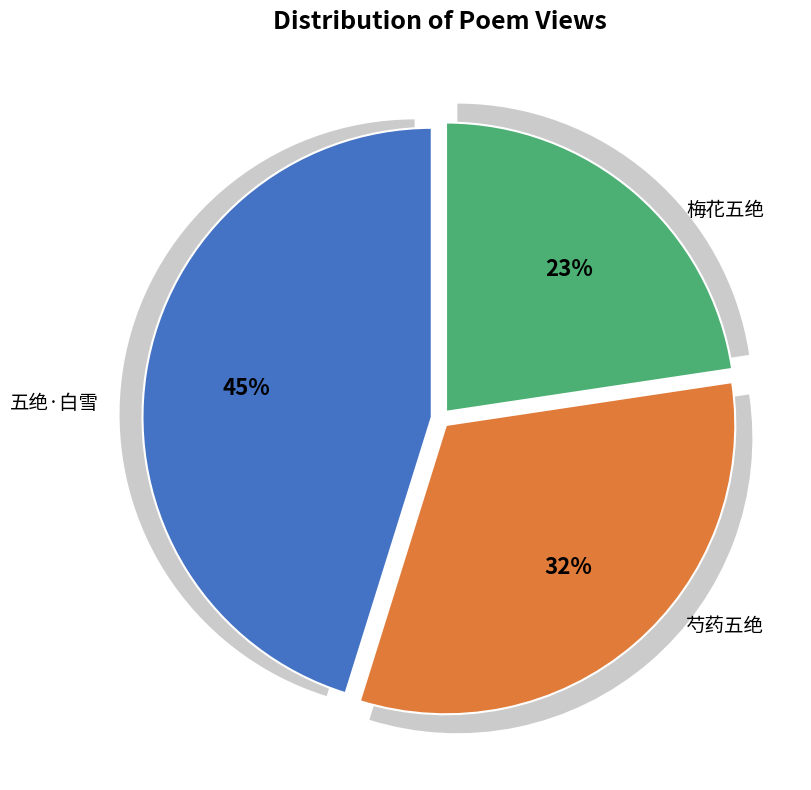

Does 五绝·白雪蒙头卧佛庐 represent more than half of the total?

No